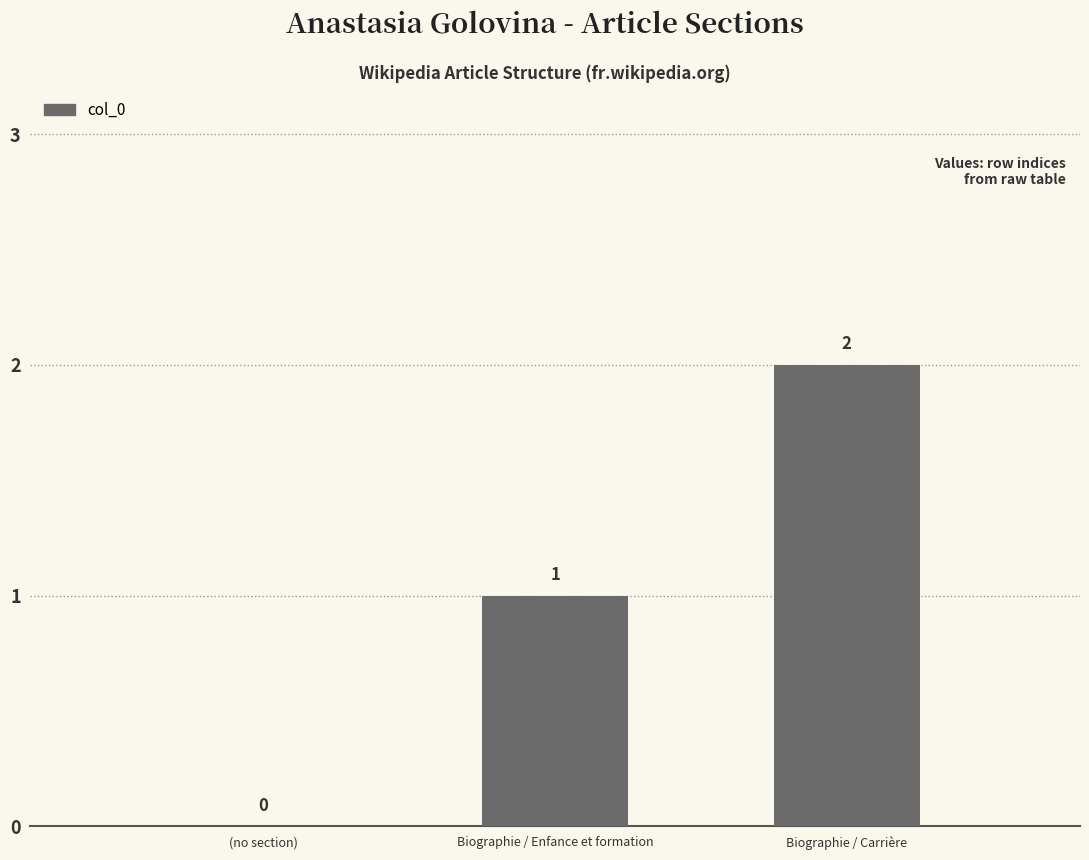

What is the sum of all values?

3